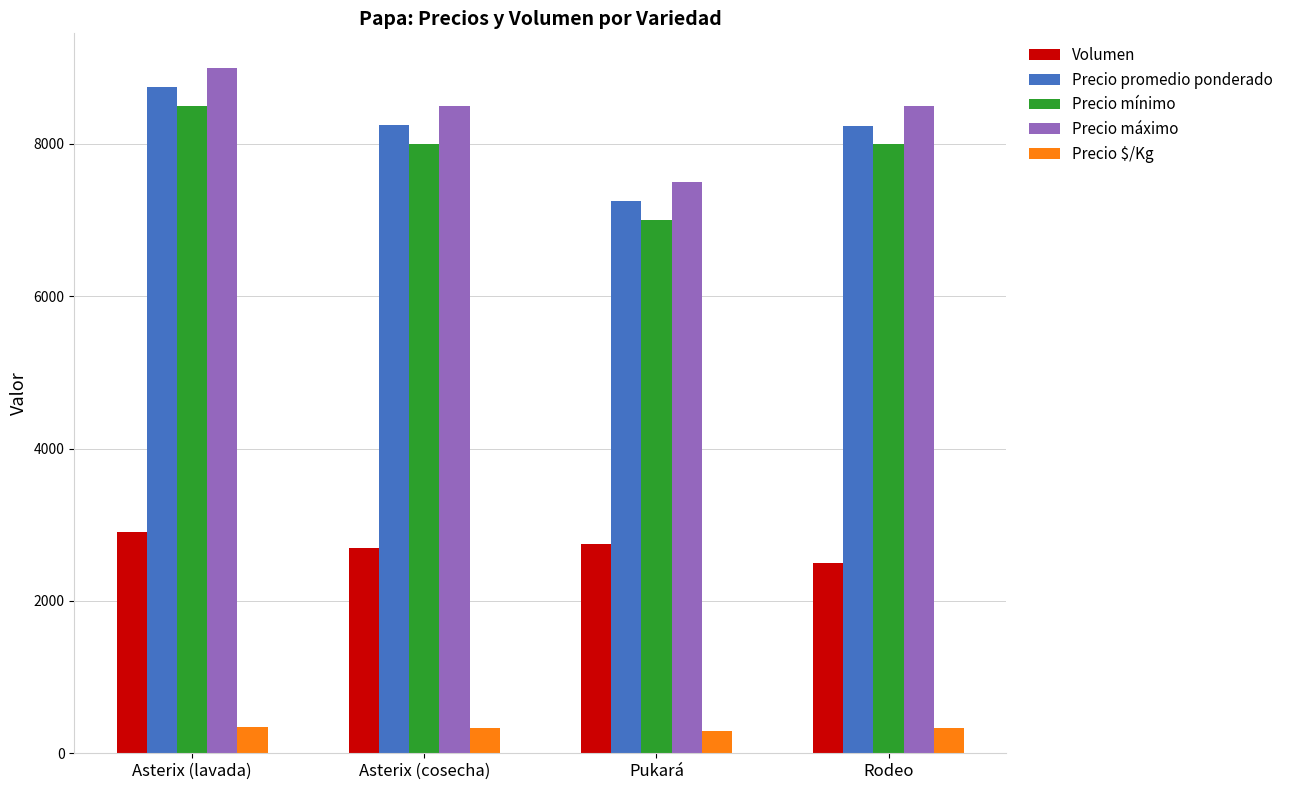

What is the approximate value of Precio $/Kg at Asterix (cosecha), to the nearest 5?

330